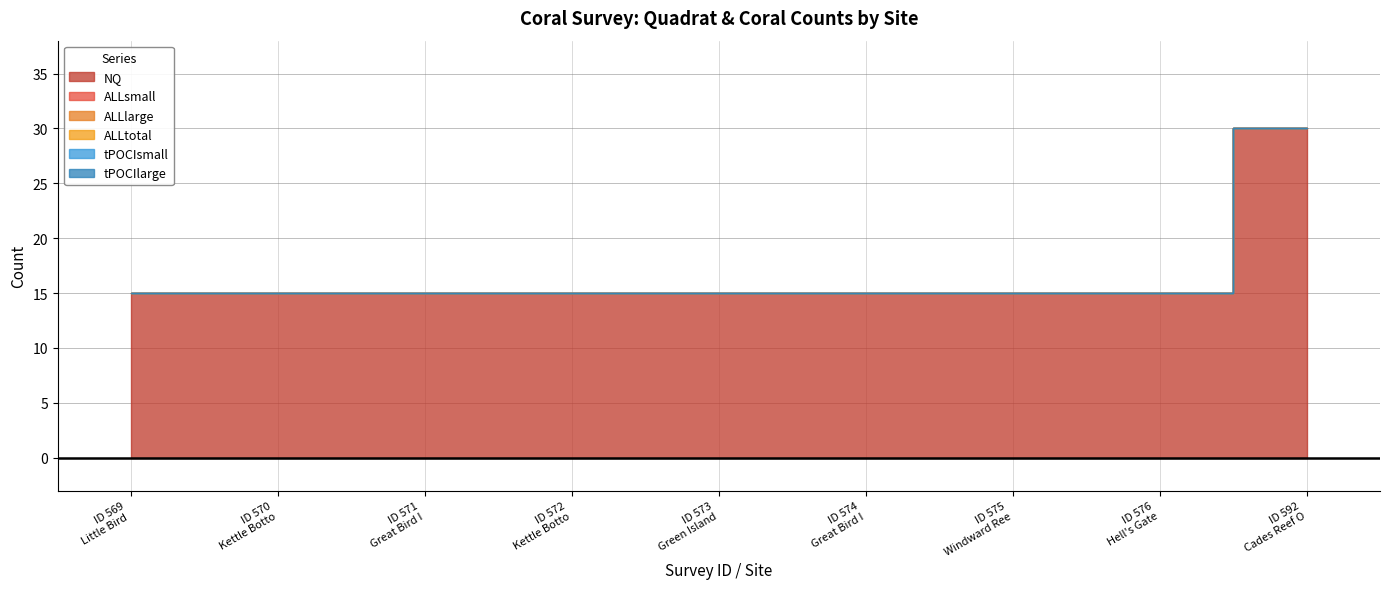

Which label corresponds to the smallest value in the chart?

569